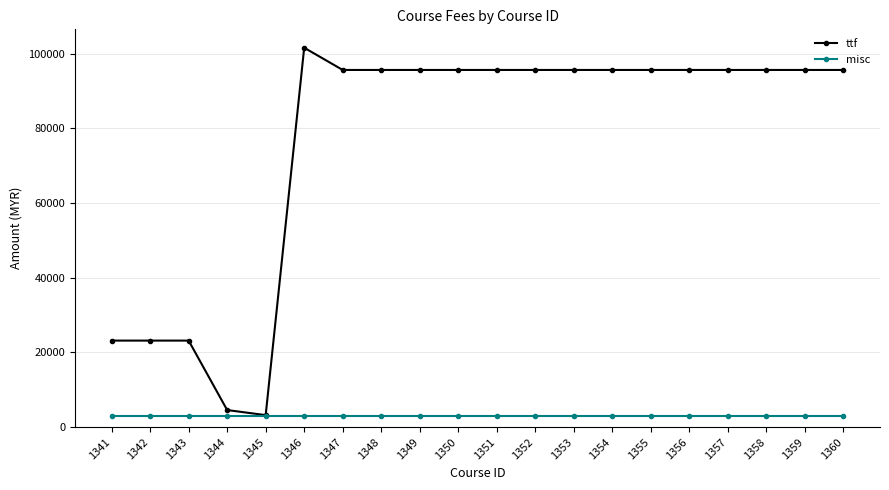

What are all the series names shown in the legend?

ttf, misc